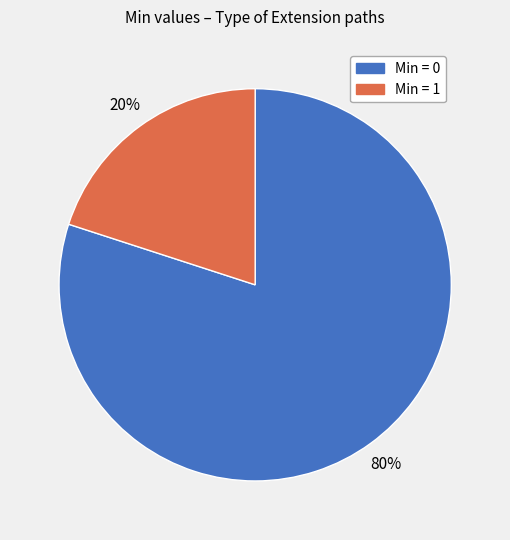

Is there a majority slice in this chart?

Yes